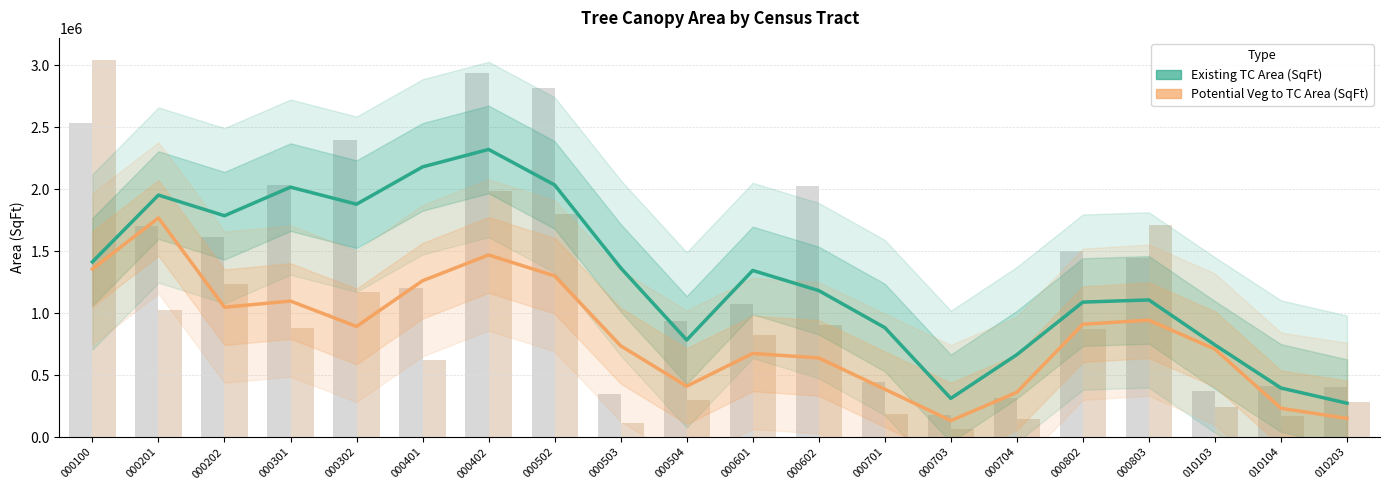

List the series in order of their overall mean, highest first.

Existing TC Area (SqFt), Potential Veg to TC Area (SqFt)